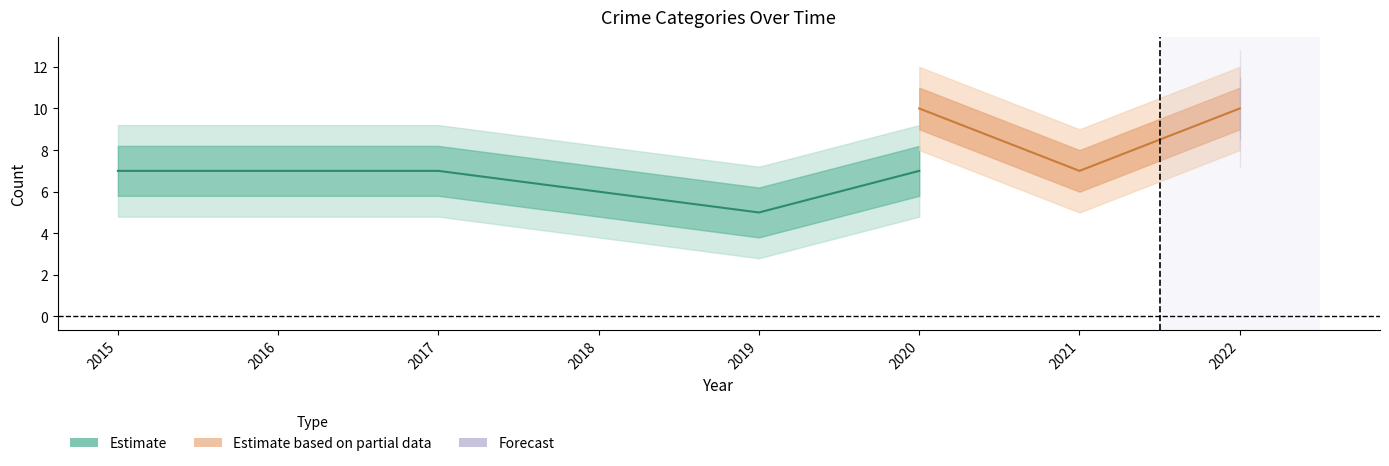

Is the value of Aggravated Assault at 2016 greater than the value of Aggravated Battery at 2020?

No